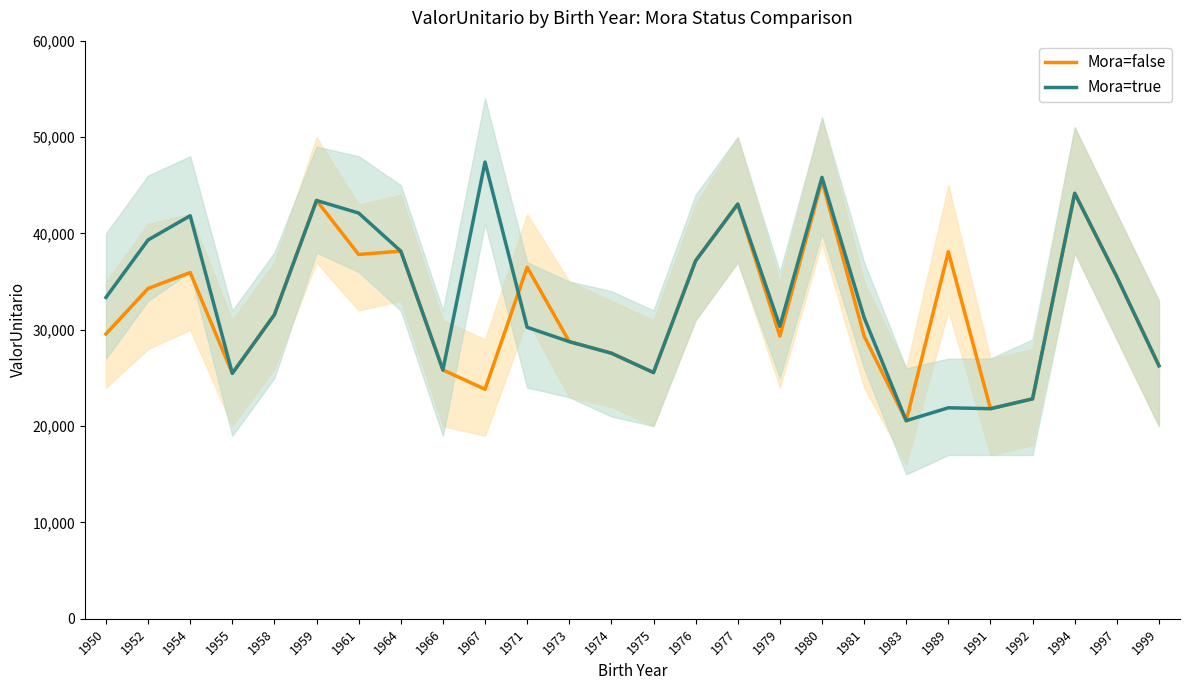

At which label does Mora=true first exceed 31568?

1950